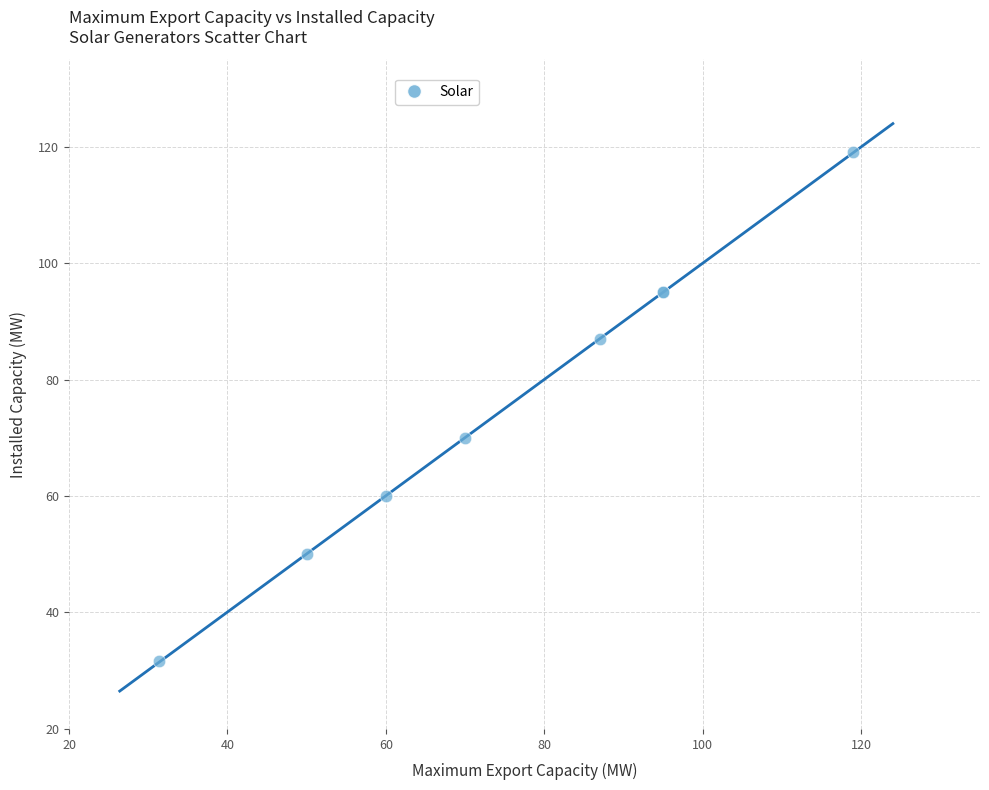

What Y value in the scatter plot is closest to 75?

70.0